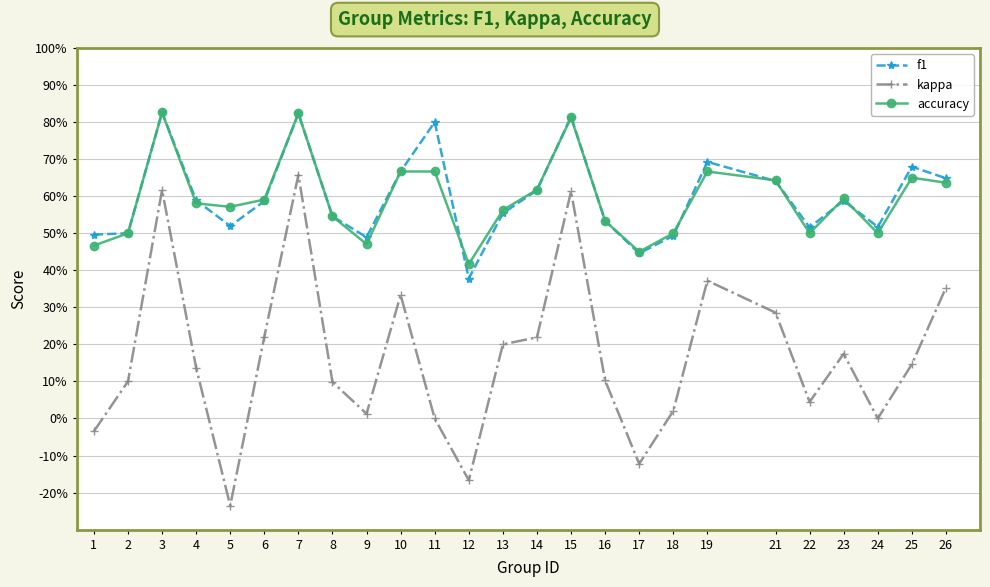

What is the sum of the f1 values at 4 and 3?

1.4